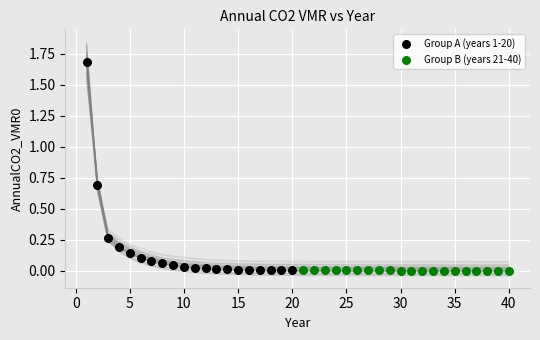

Which series reaches the maximum Y coordinate?

Group A (years 1-20)